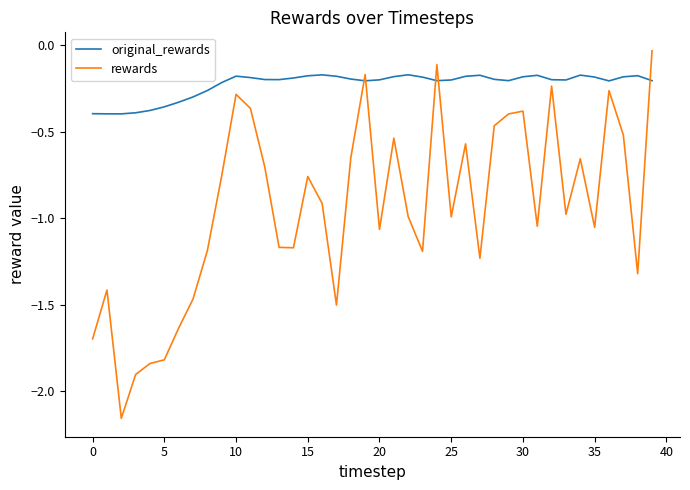

Which series has the largest total across all categories?

original_rewards